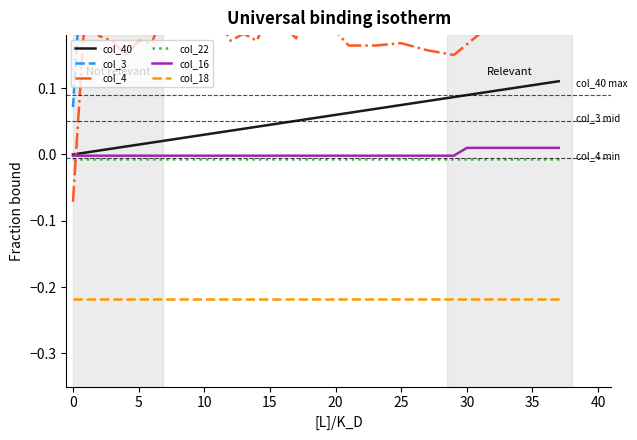

Which series has the largest total across all categories?

col_3